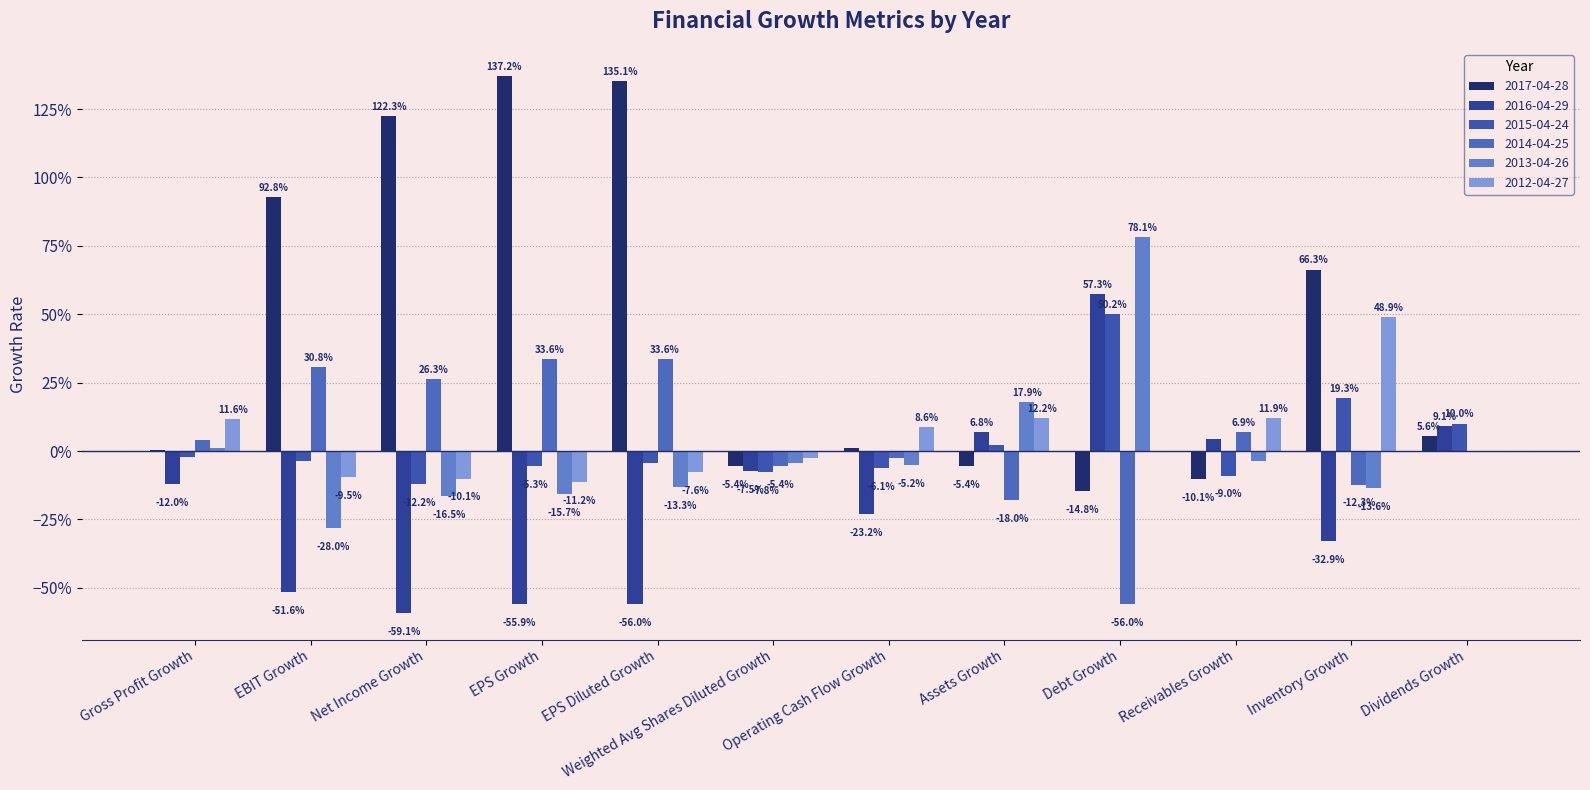

At which label is 2017-04-28 closest to 0?

Gross Profit Growth